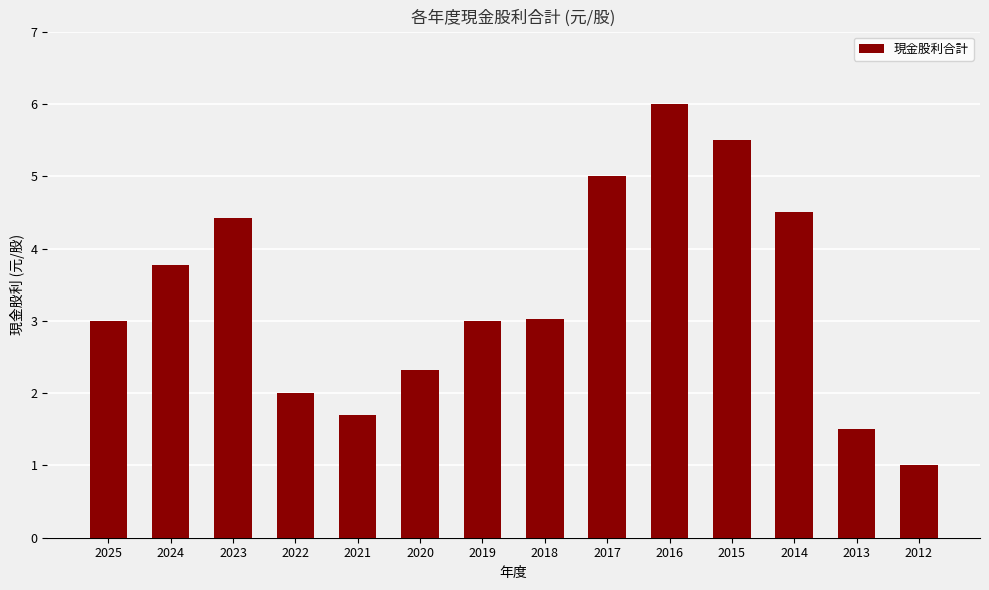

Read the value at 2015.

5.5